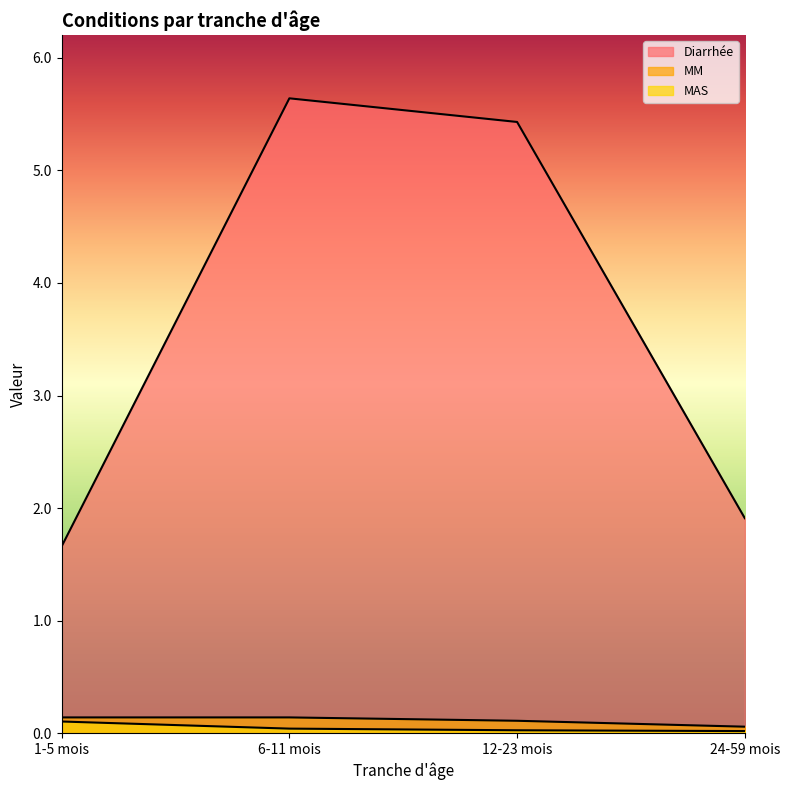

List the labels in order of MM value, smallest first.

24-59 mois, 12-23 mois, 1-5 mois, 6-11 mois